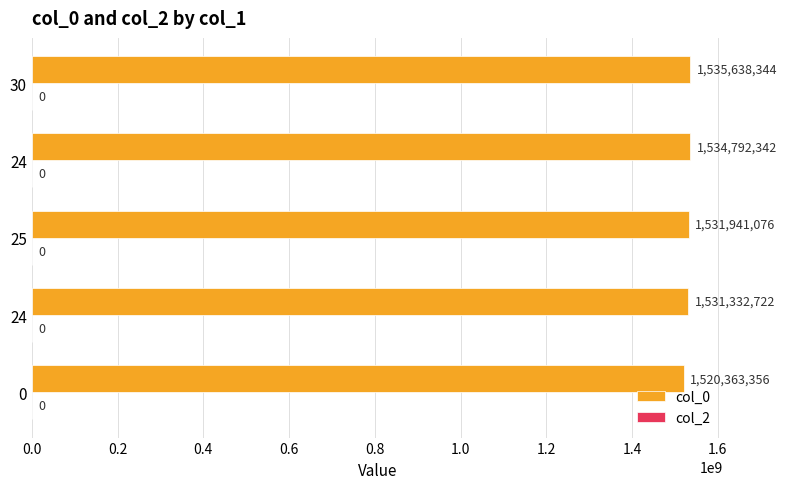

Count the number of data series in this chart.

1